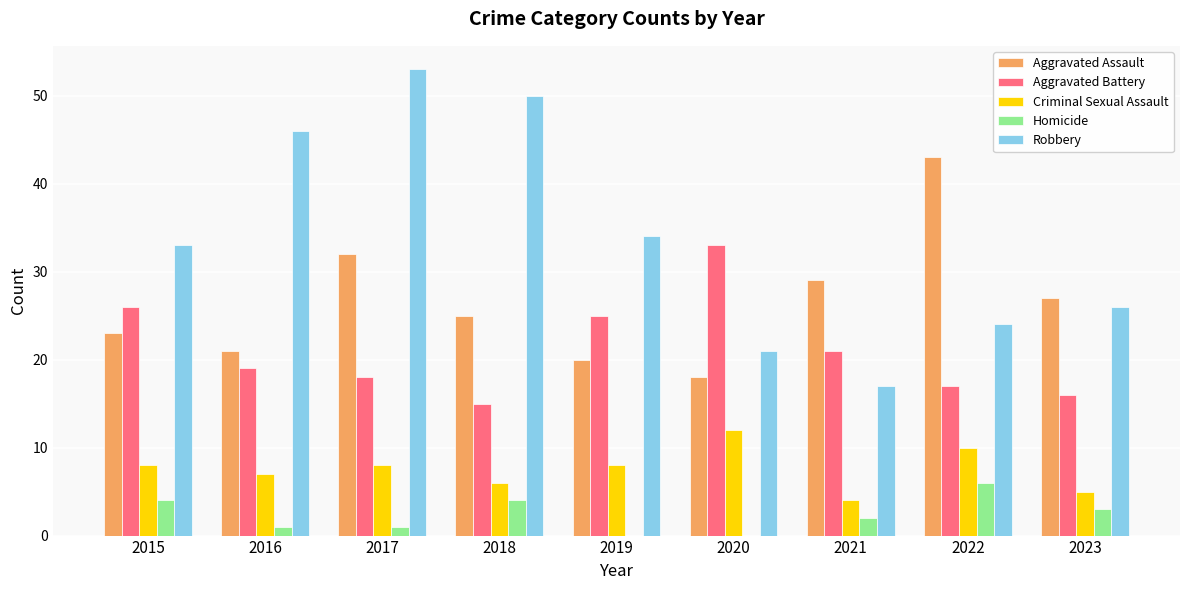

Which category has the highest value in the Aggravated Assault series?

2022